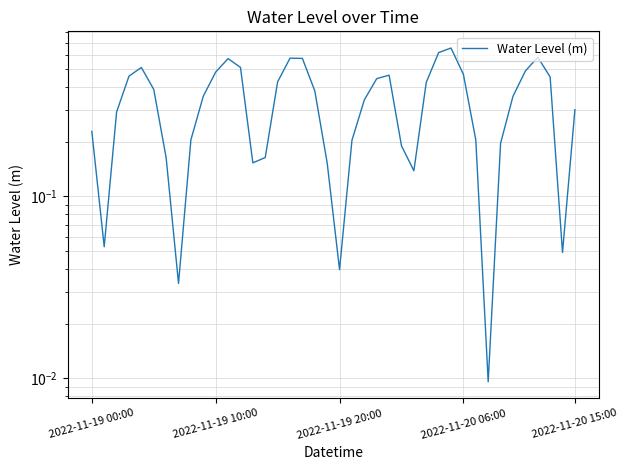

Reading right to left, extract all data points from this chart.

0.3	0.0	0.5	0.6	0.5	0.4	0.2	0.0	0.2	0.5	0.7	0.6	0.4	0.1	0.2	0.5	0.4	0.3	0.2	0.0	0.2	0.4	0.6	0.6	0.4	0.2	0.2	0.5	0.6	0.5	0.4	0.2	0.0	0.2	0.4	0.5	0.5	0.3	0.1	0.2